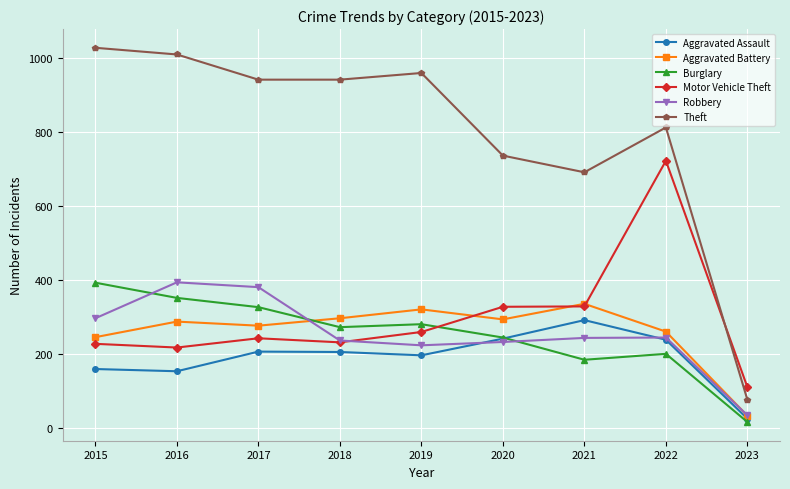

How many categories are shown in the chart?

9